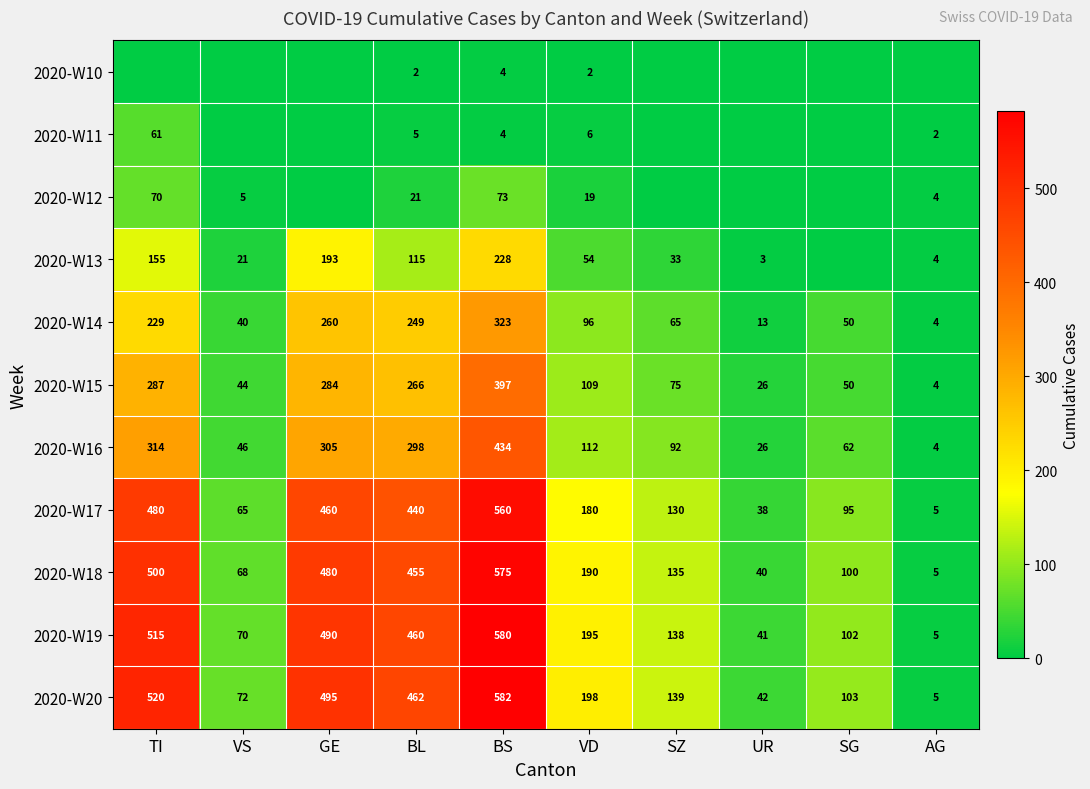

At which label is 2020-W19 closest to 292?

VD